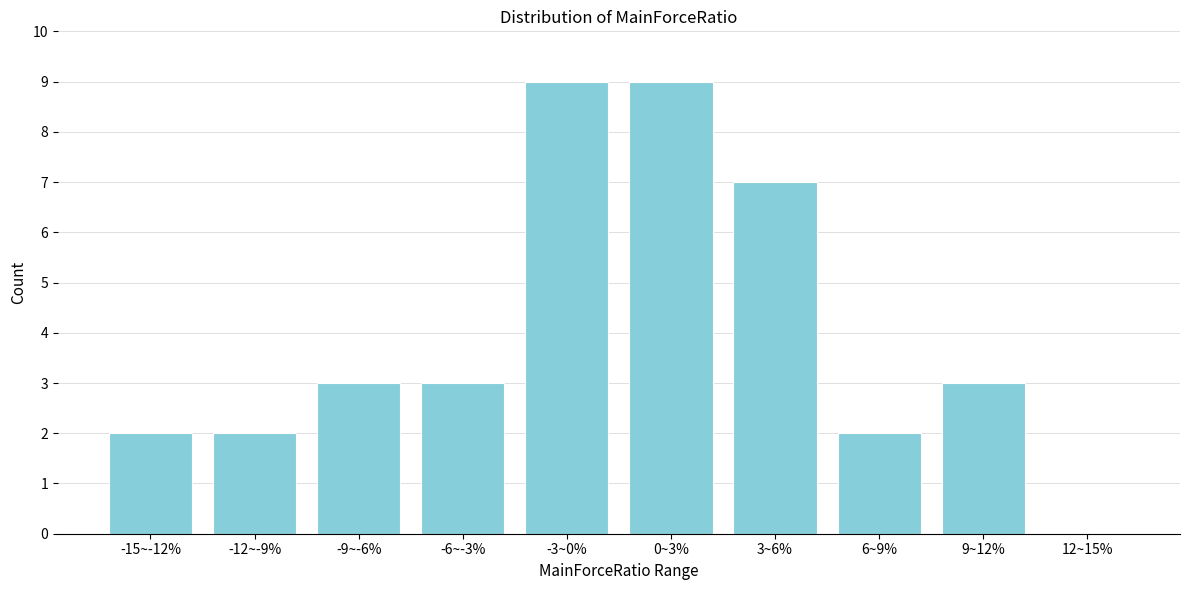

Reading left to right, list all the values displayed in this chart.

-15~-12%=2	-12~-9%=2	-9~-6%=3	-6~-3%=3	-3~0%=9	0~3%=9	3~6%=7	6~9%=2	9~12%=3	12~15%=0